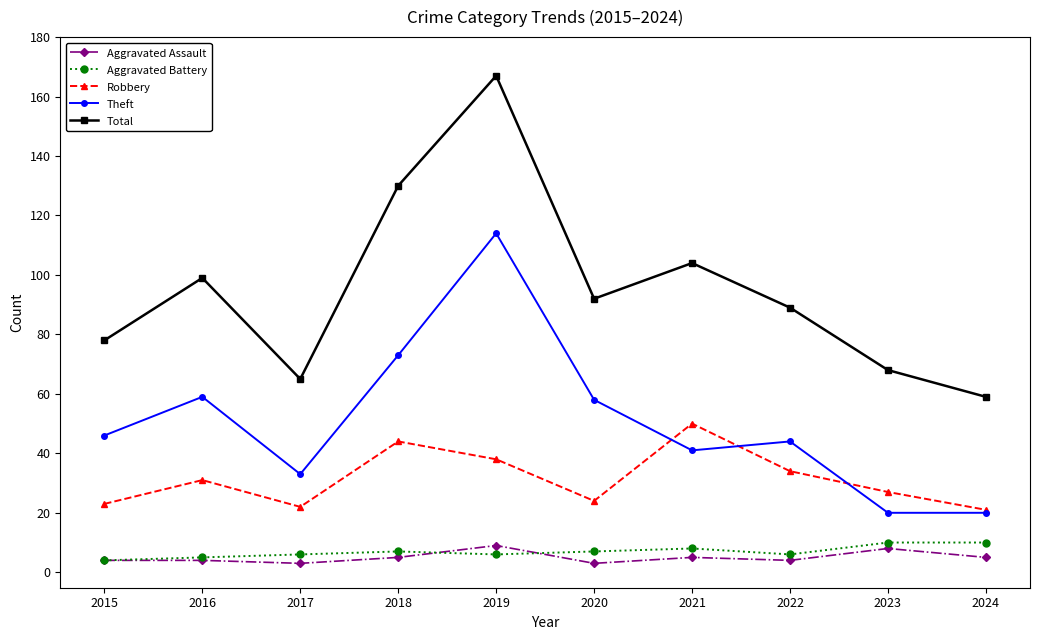

Which series changed the most between 2023 and 2024?

Total